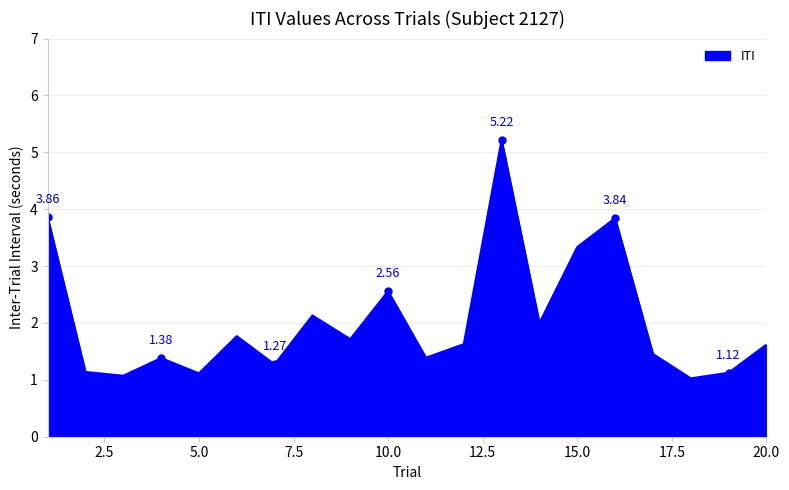

What is the difference between the maximum and minimum values?

4.2